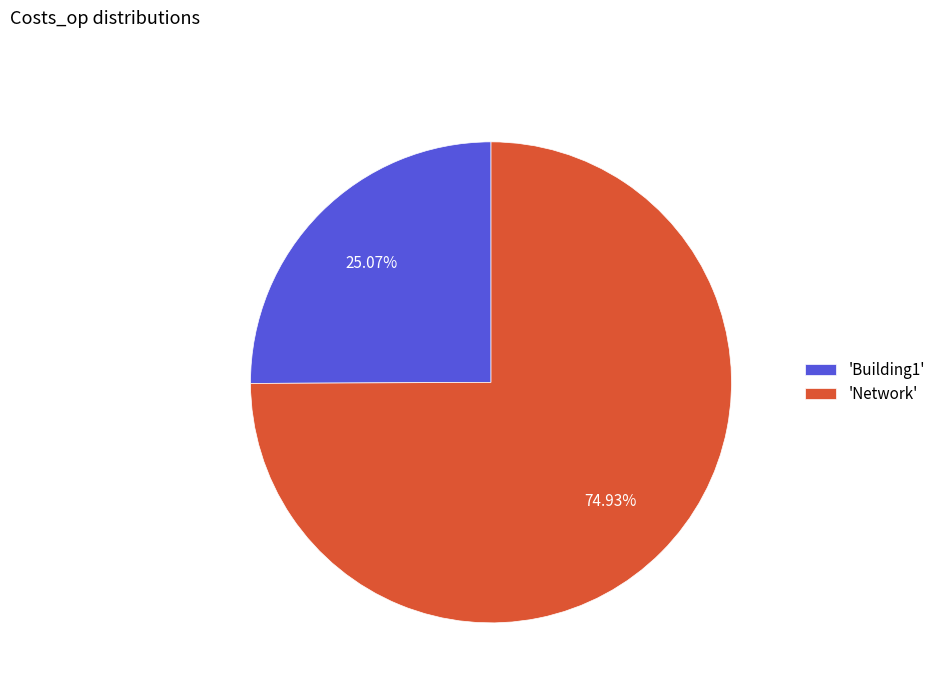

Rank the categories by value from lowest to highest.

'Building1', 'Network'